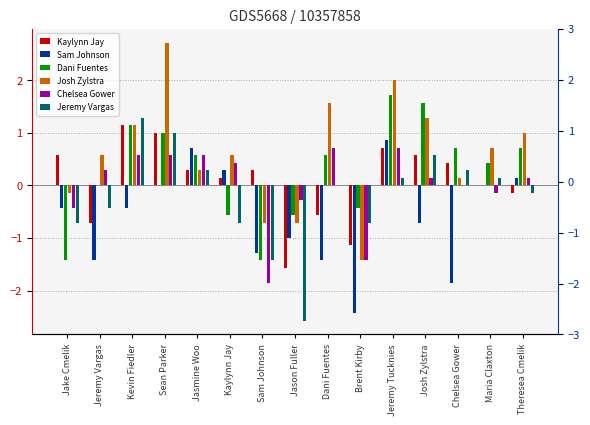

How many data points in Sam Johnson are less than 0?

9